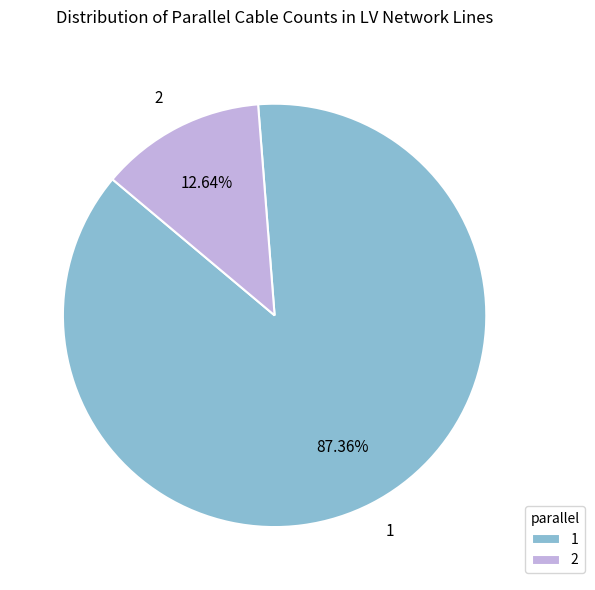

How many segments does this pie chart have?

2